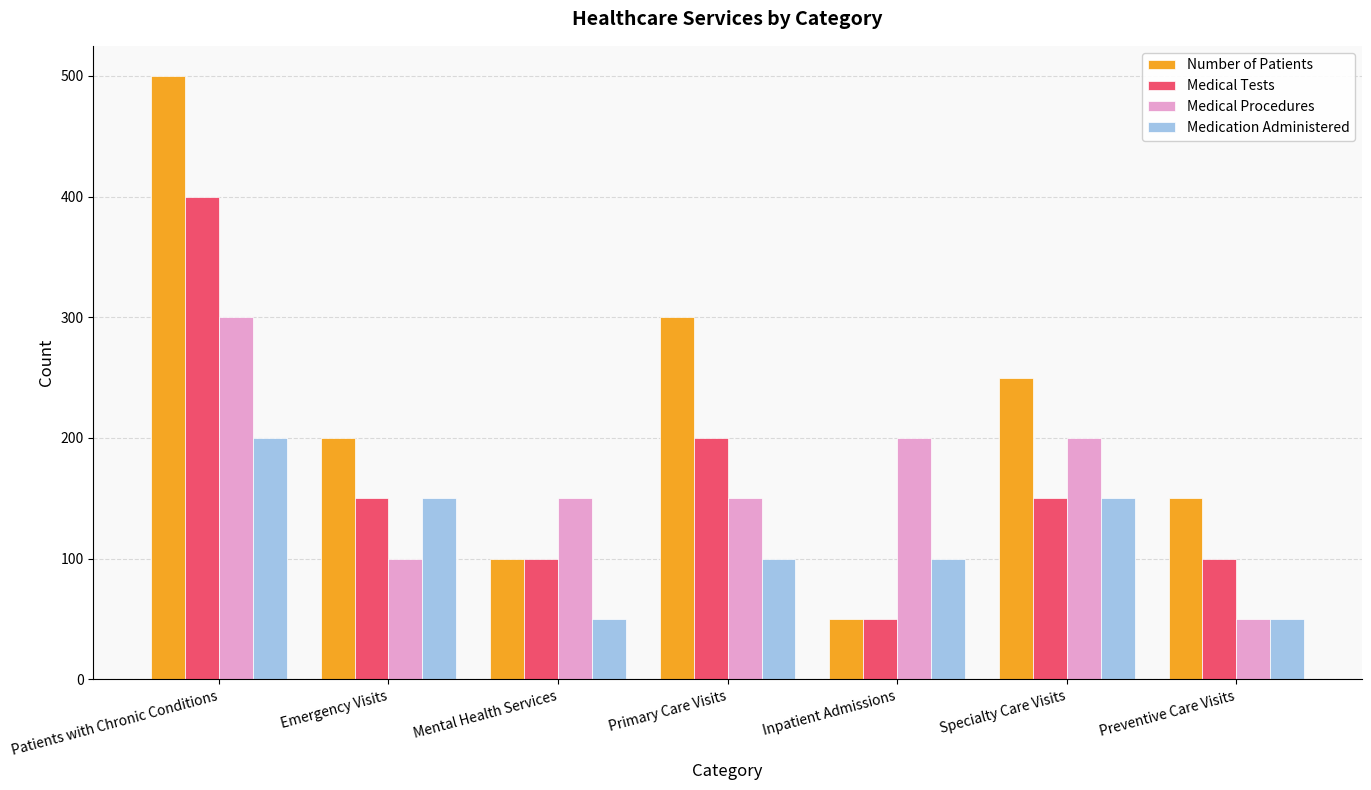

What is the sum of the Medical Procedures values at Specialty Care Visits and Primary Care Visits?

350